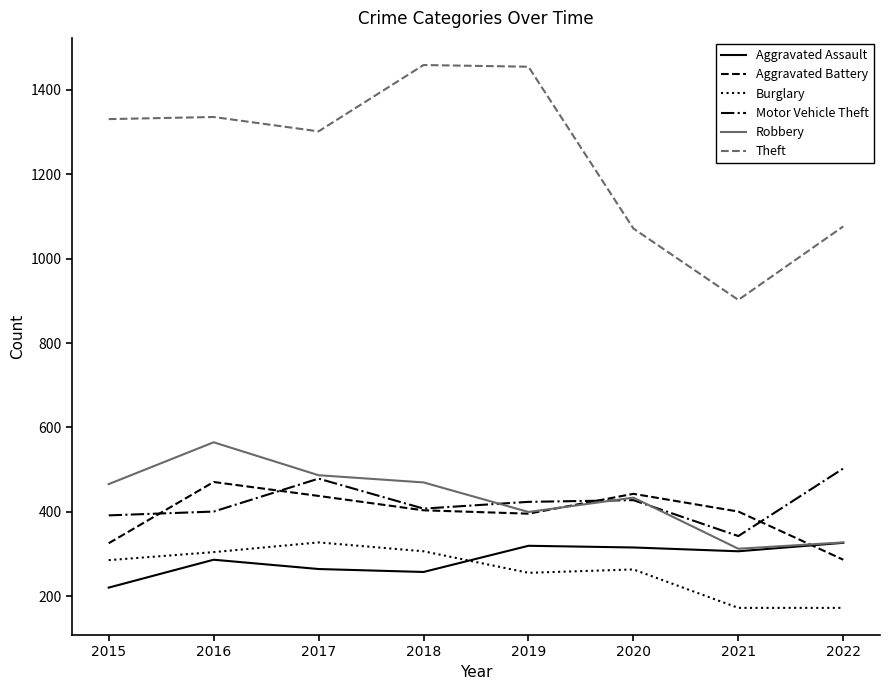

True or false: Theft has more than 0 points higher than both neighbors.

True